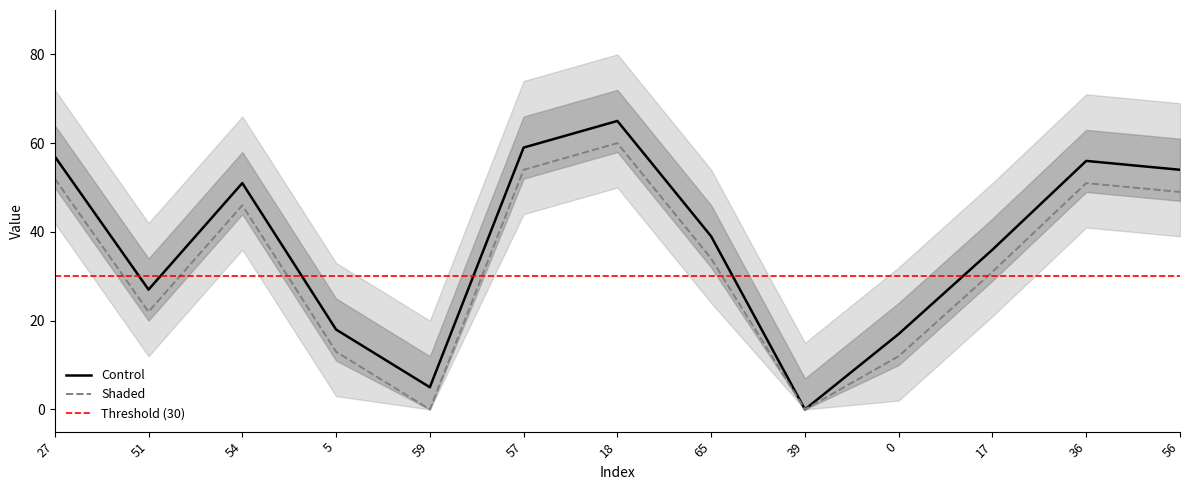

What is the value of the 12th point from the left?

56